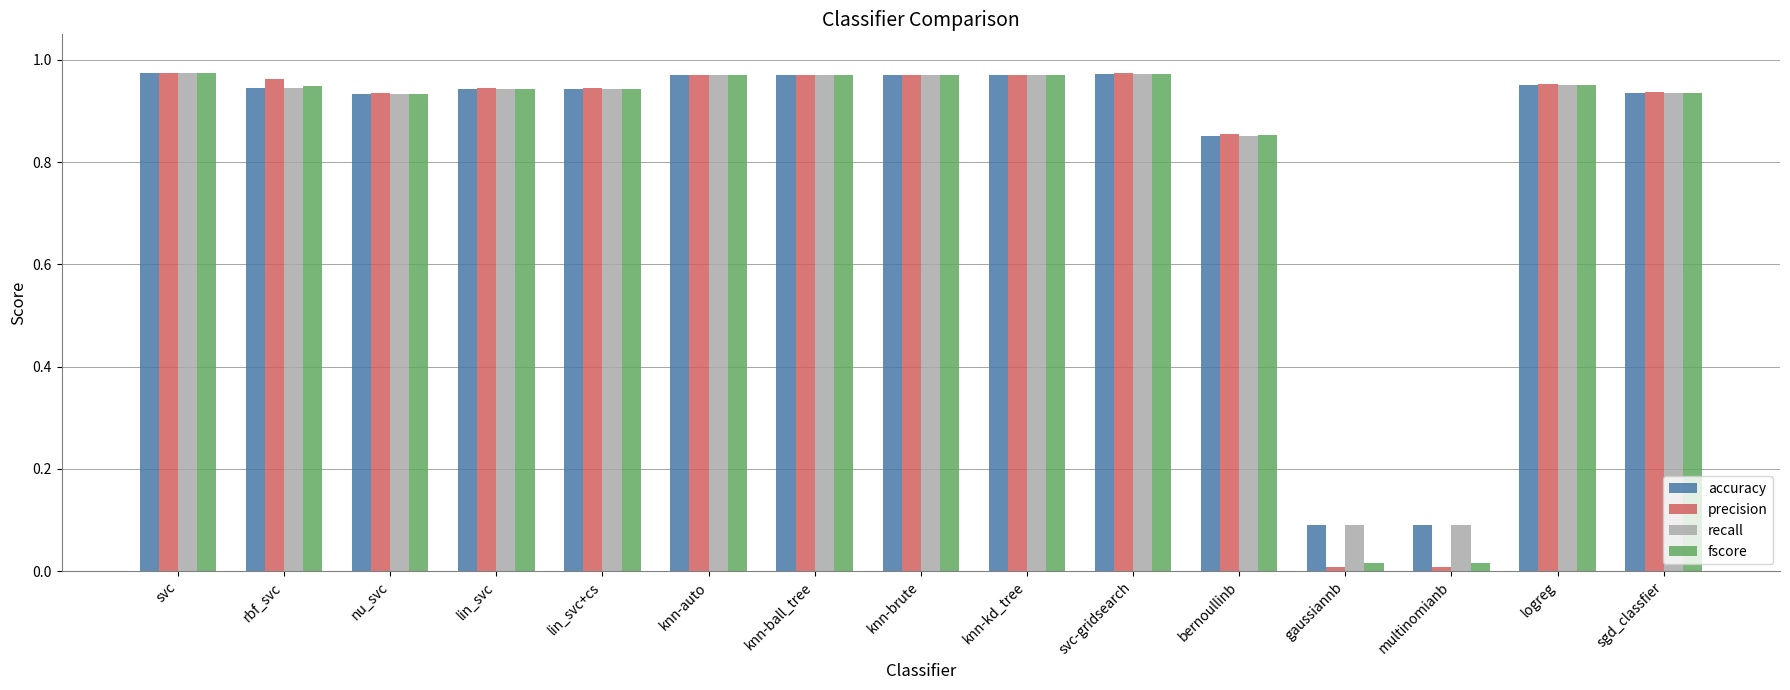

What position from the right is knn-brute?

8